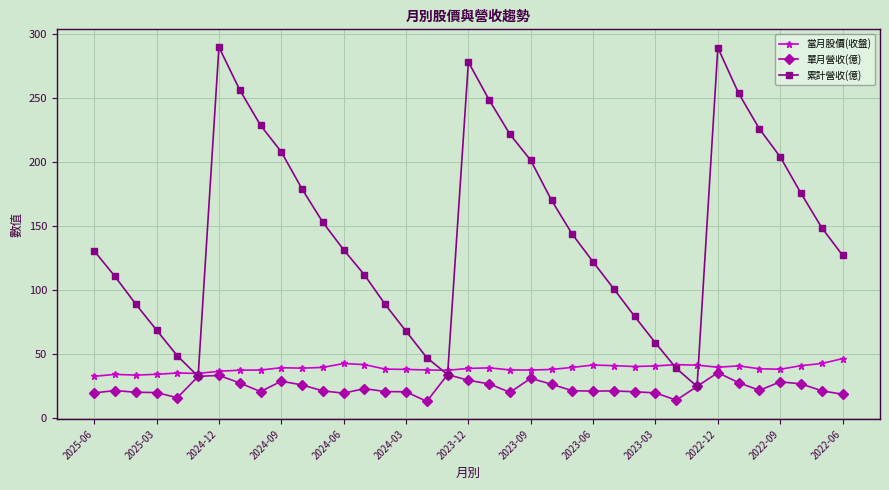

Which series has the largest total across all categories?

累計營收(億)